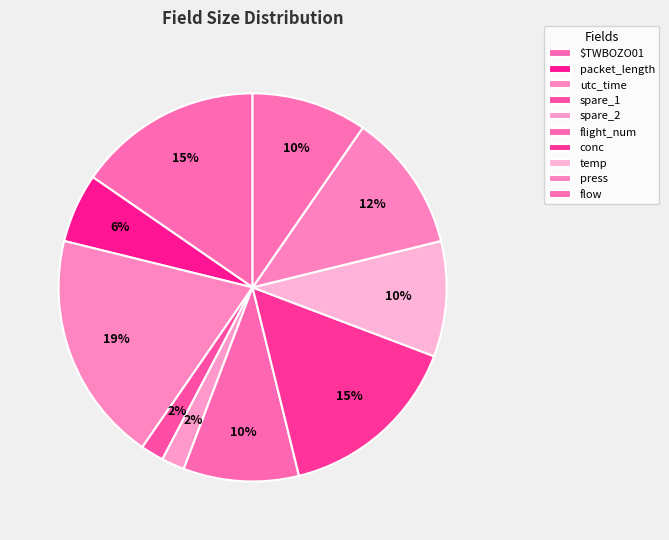

To the nearest percent, what percentage of the pie is temp?

10%